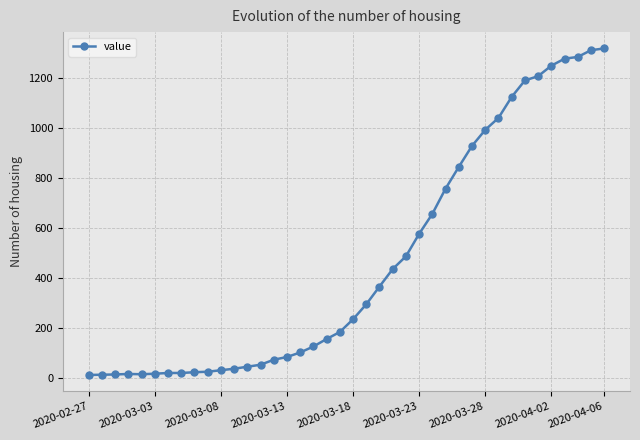

What is the difference between the second highest and second lowest values?

1299